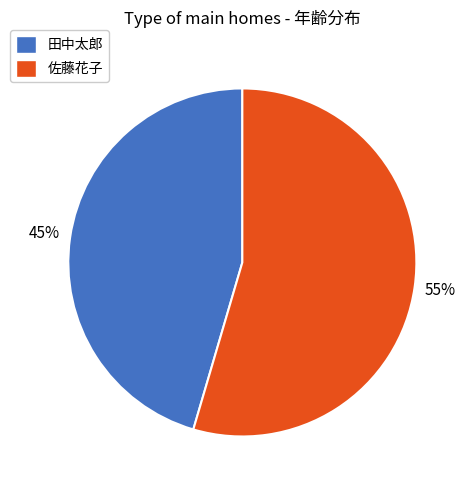

To the nearest percent, what is the average slice percentage?

50%